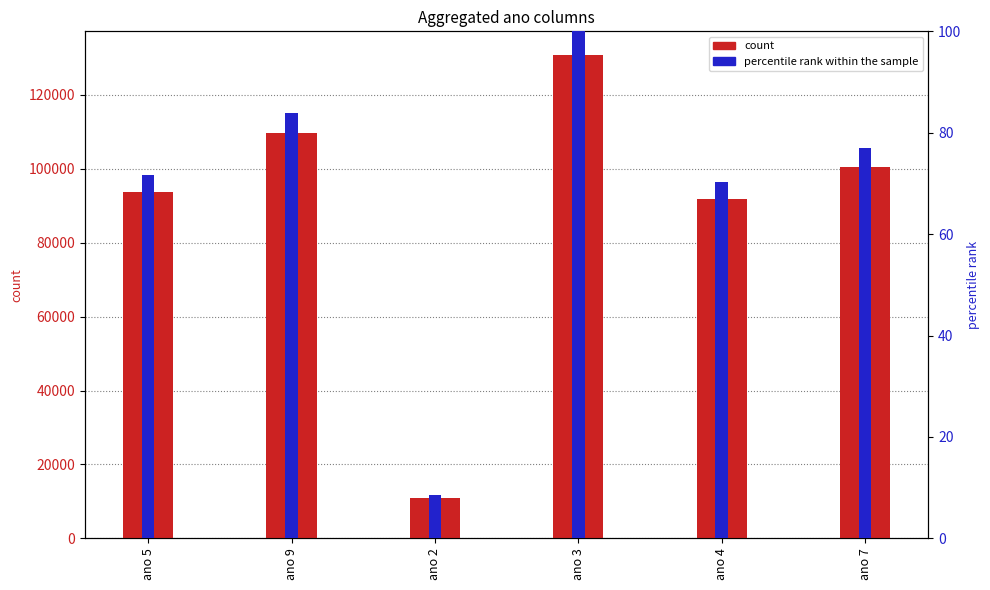

What is the sum of the count values at ano 4 and ano 9?

201412.5